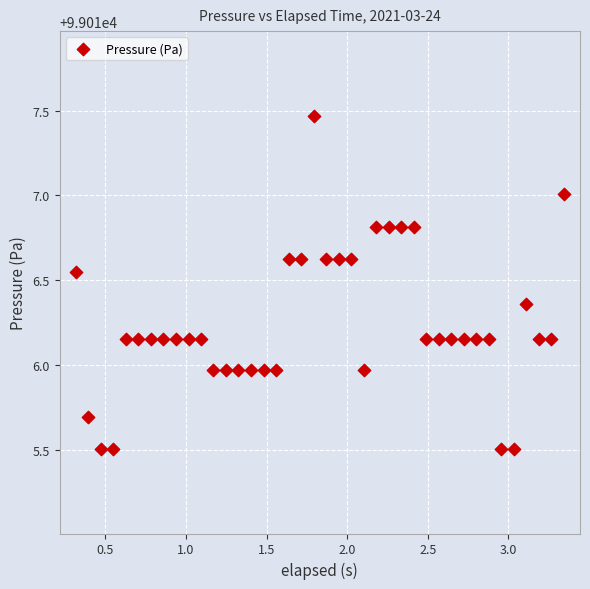

What is the range of Y values (max minus min)?

2.0